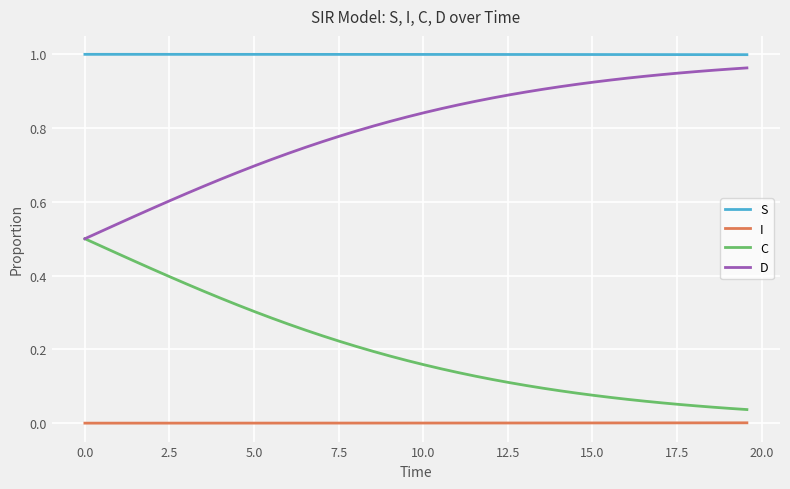

True or false: I and C intersect in this chart.

False